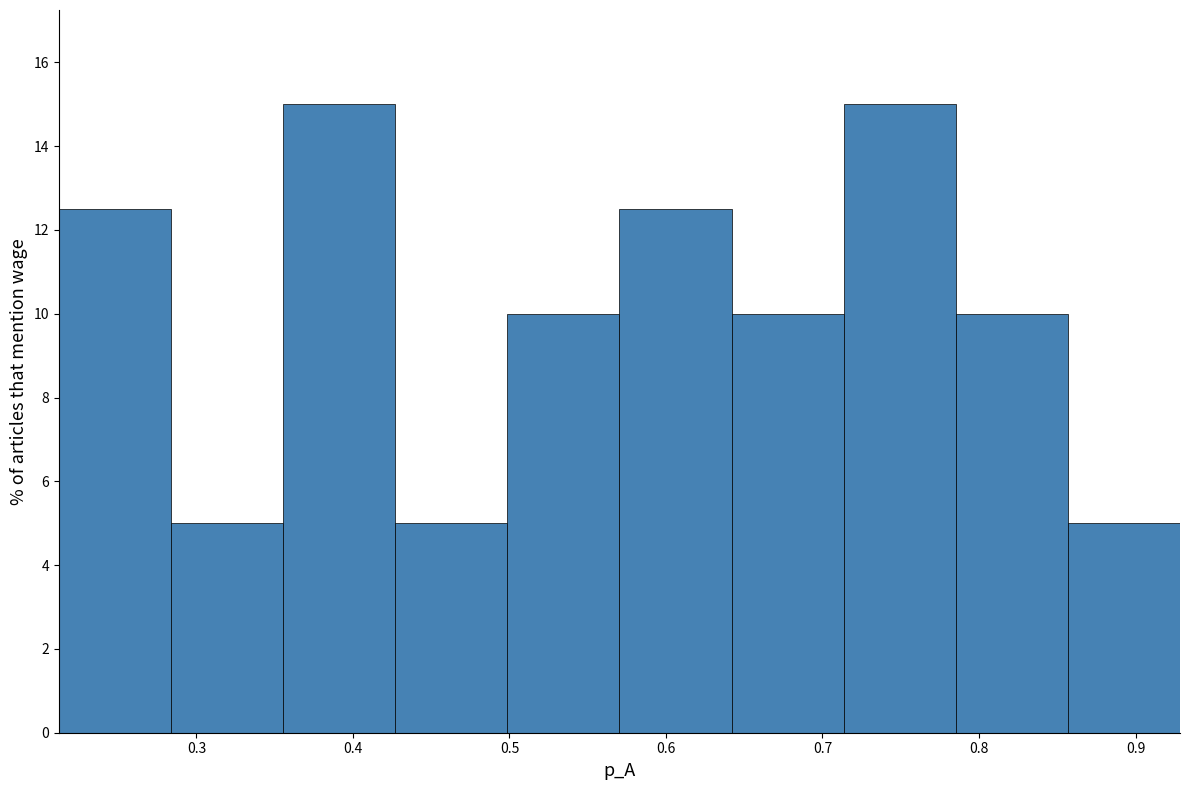

Reading left to right, list every bar in this chart as the range it spans on the x-axis followed by its height. Neither the bar edges nor the heights are printed on the chart, so give them approximately, as read against the axes.

0.21 to 0.28: 12.6
0.28 to 0.36: 5.0
0.36 to 0.43: 15.0
0.43 to 0.50: 5.0
0.50 to 0.57: 10.0
0.57 to 0.64: 12.6
0.64 to 0.71: 10.0
0.71 to 0.79: 15.0
0.79 to 0.86: 10.0
0.86 to 0.93: 5.0